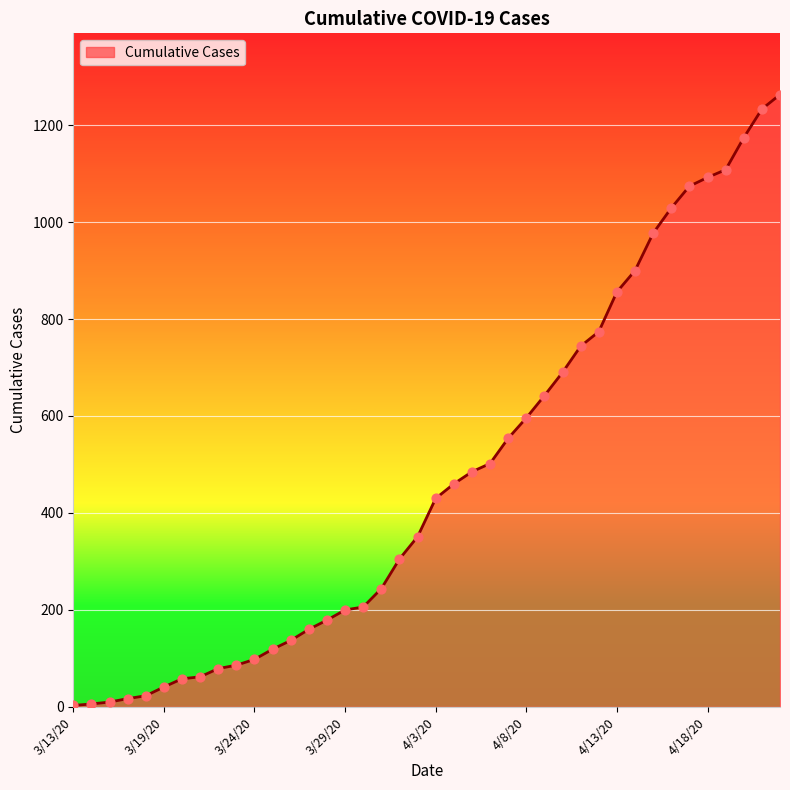

What is the greatest value displayed?

1263